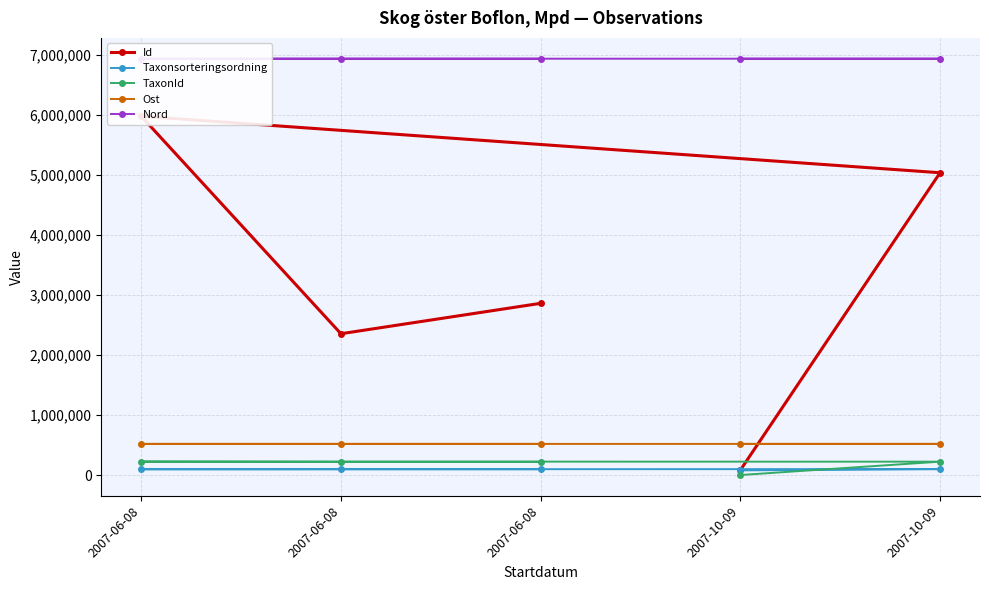

True or false: Id has a value of 5974701.0 at 2007-06-08.

True